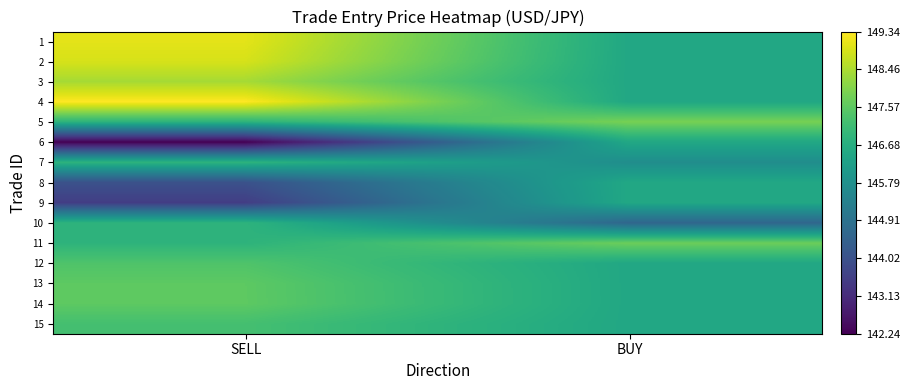

What is the spread (max minus min) of values at BUY?

3.3